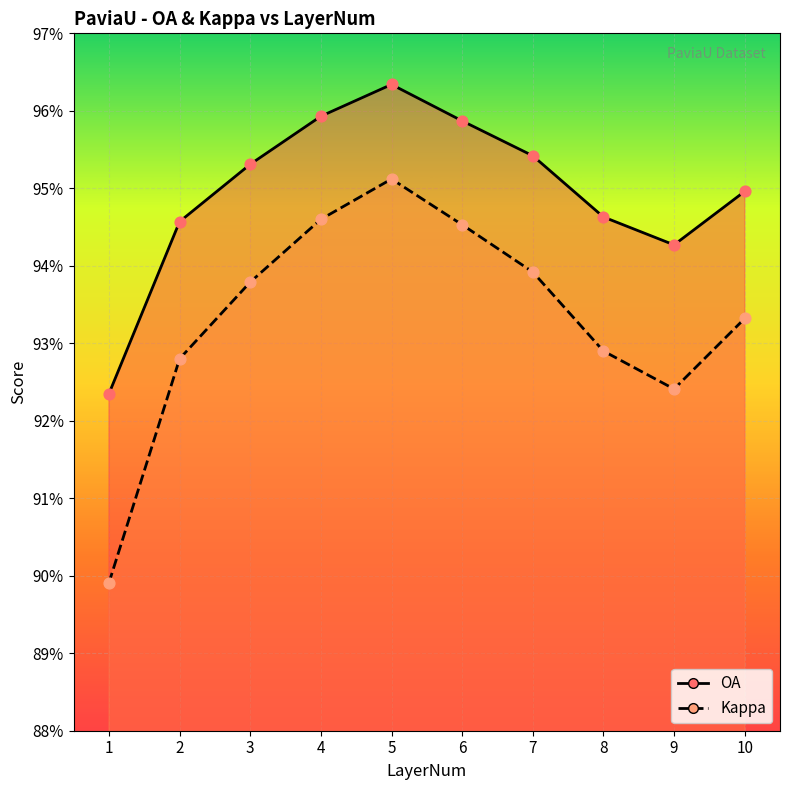

What are all the series names shown in the legend?

OA, Kappa